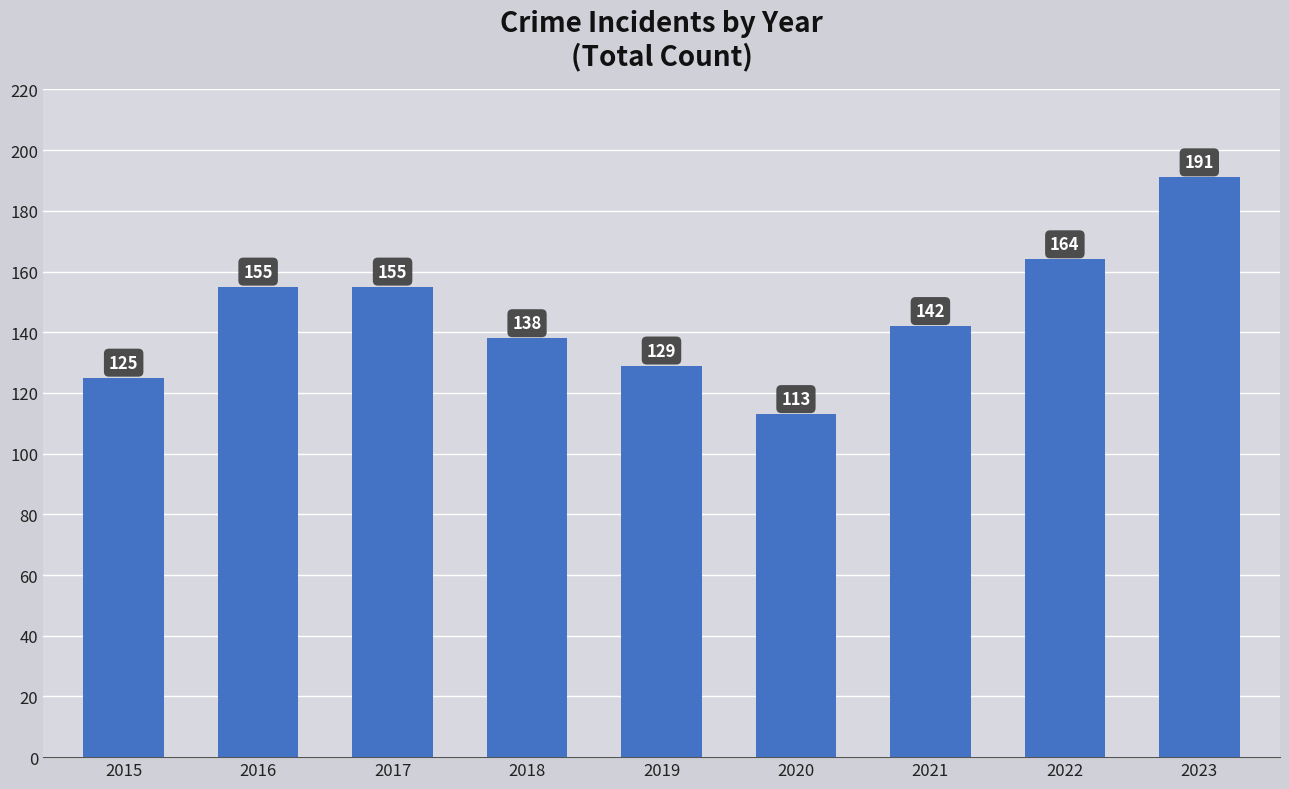

How many data points are less than 142?

4